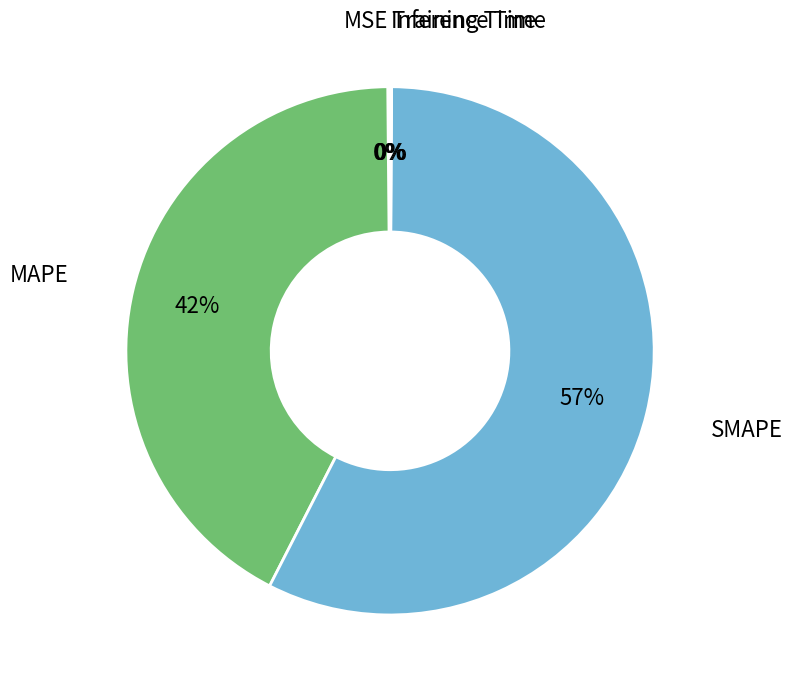

Is there a majority slice in this chart?

Yes